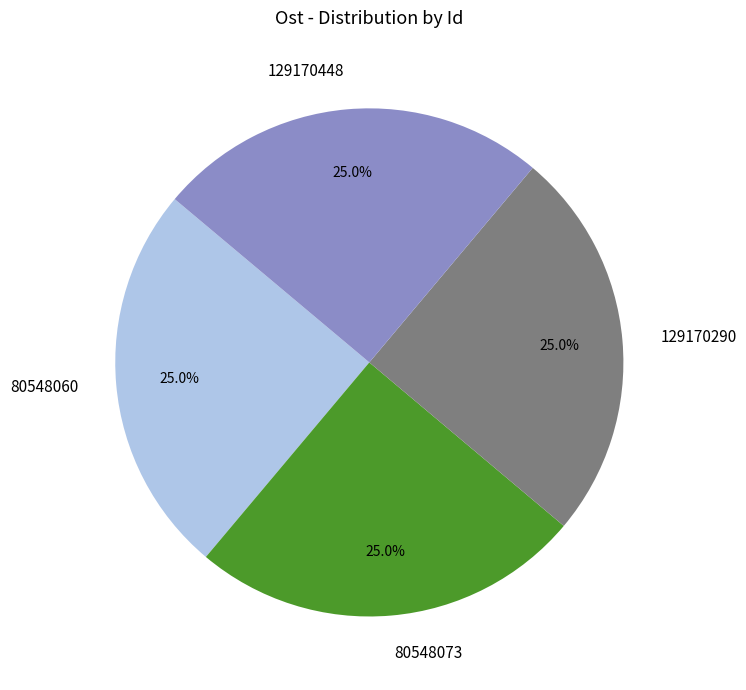

What percentage do 80548073 and 129170290 together represent?

50.0%